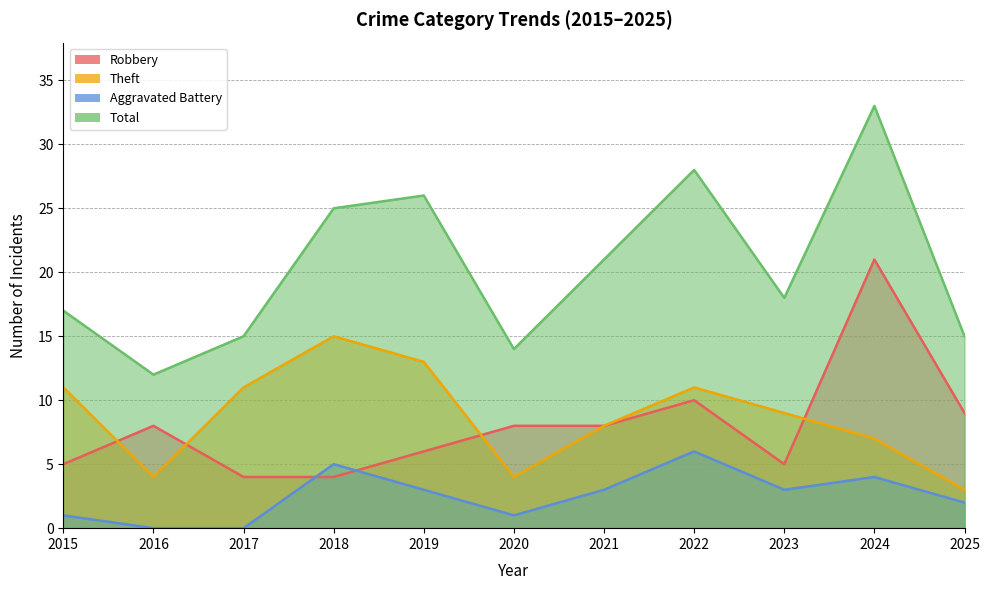

The Theft series shows 11 at 2022. True or false?

True